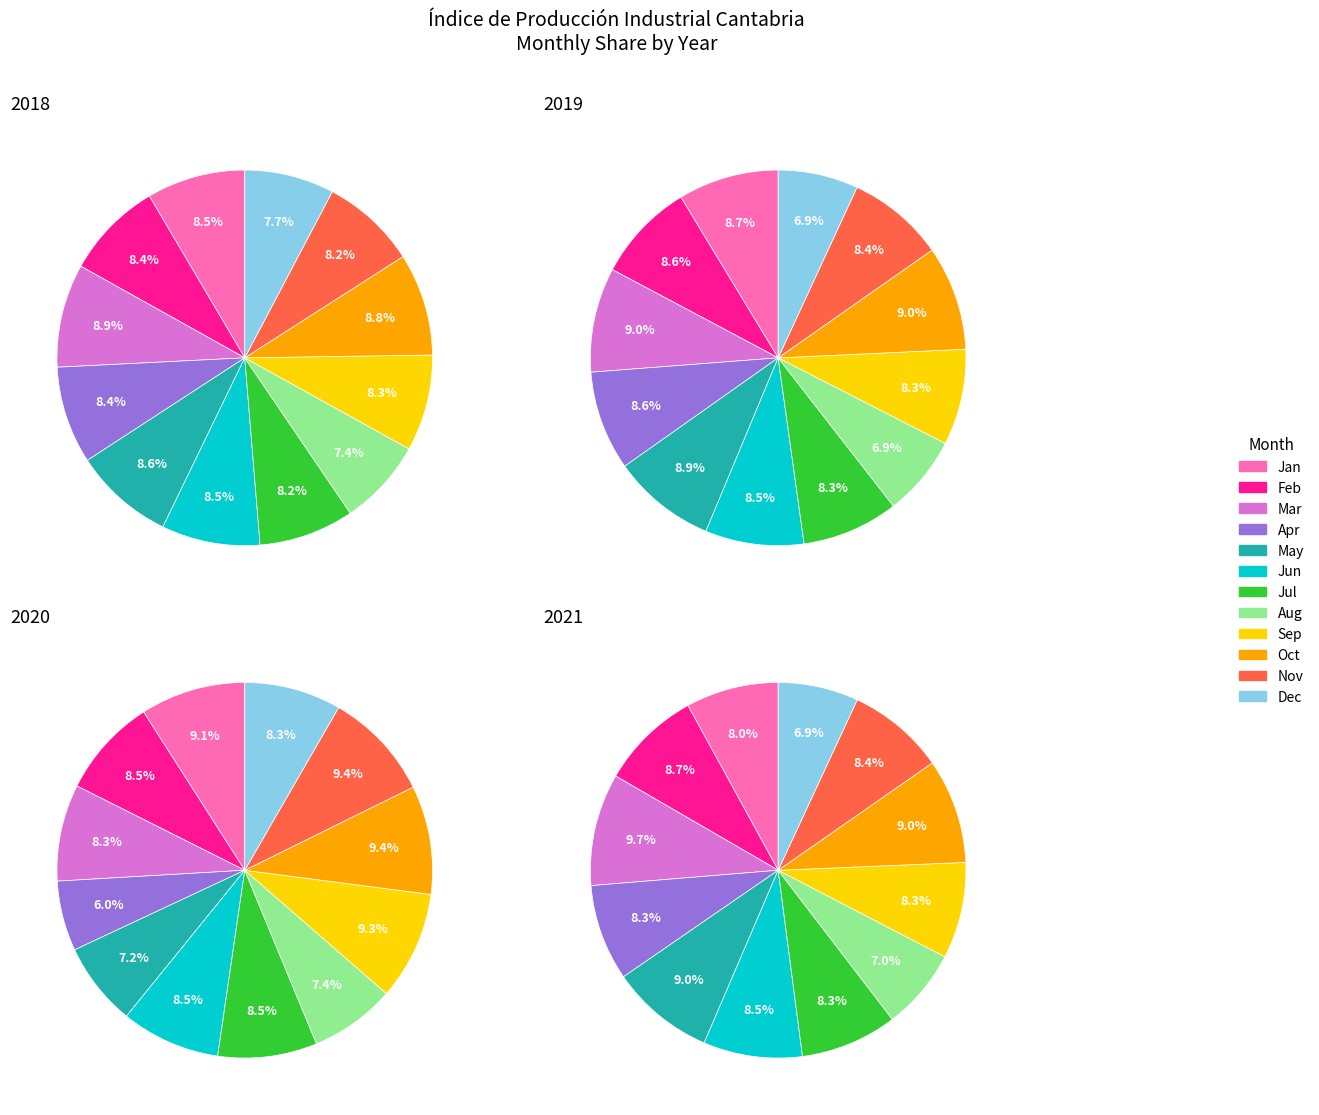

To the nearest percent, what is the difference between the 7 and 6 slice percentages?

1%